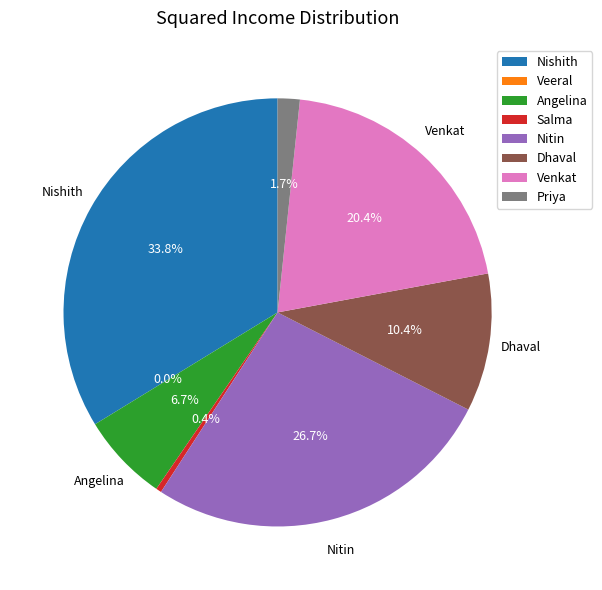

Is it true that Angelina is 7% of the pie?

True